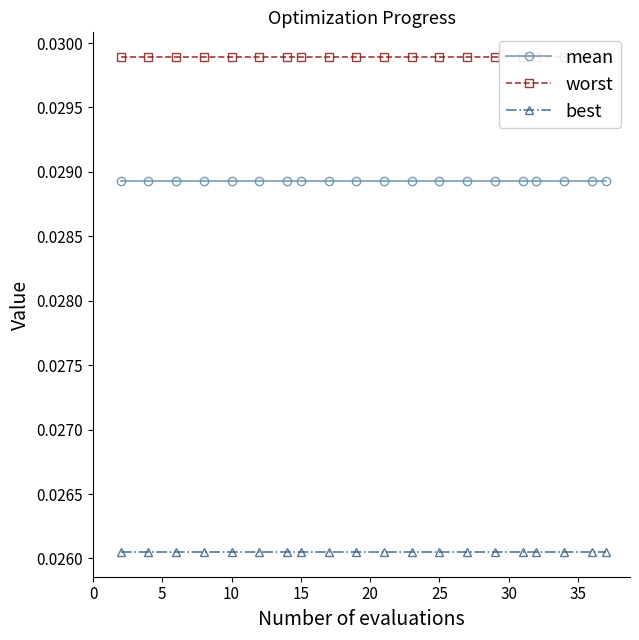

True or false: best and mean cross at least once.

False